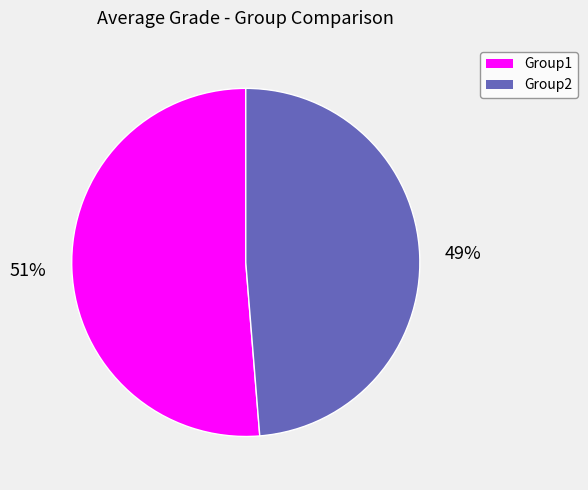

How many slices are in this pie chart?

2